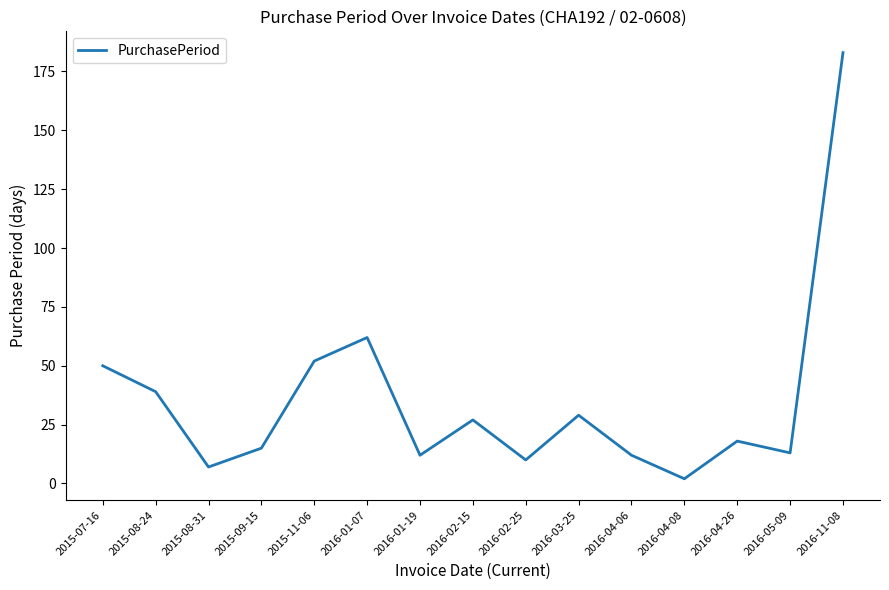

What is the sum of all values?

531